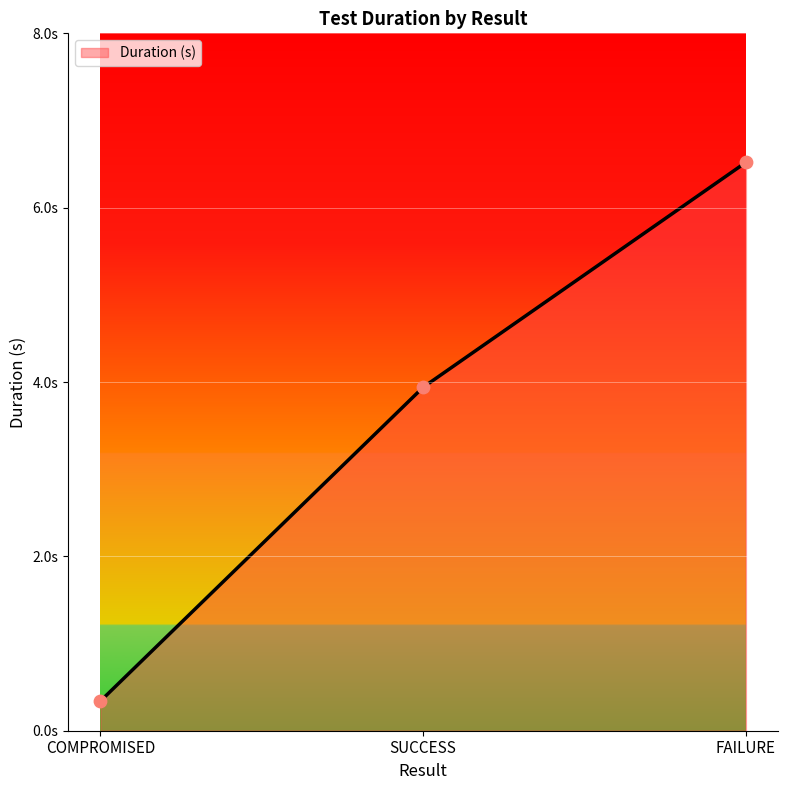

Which has a higher value, FAILURE or COMPROMISED?

FAILURE